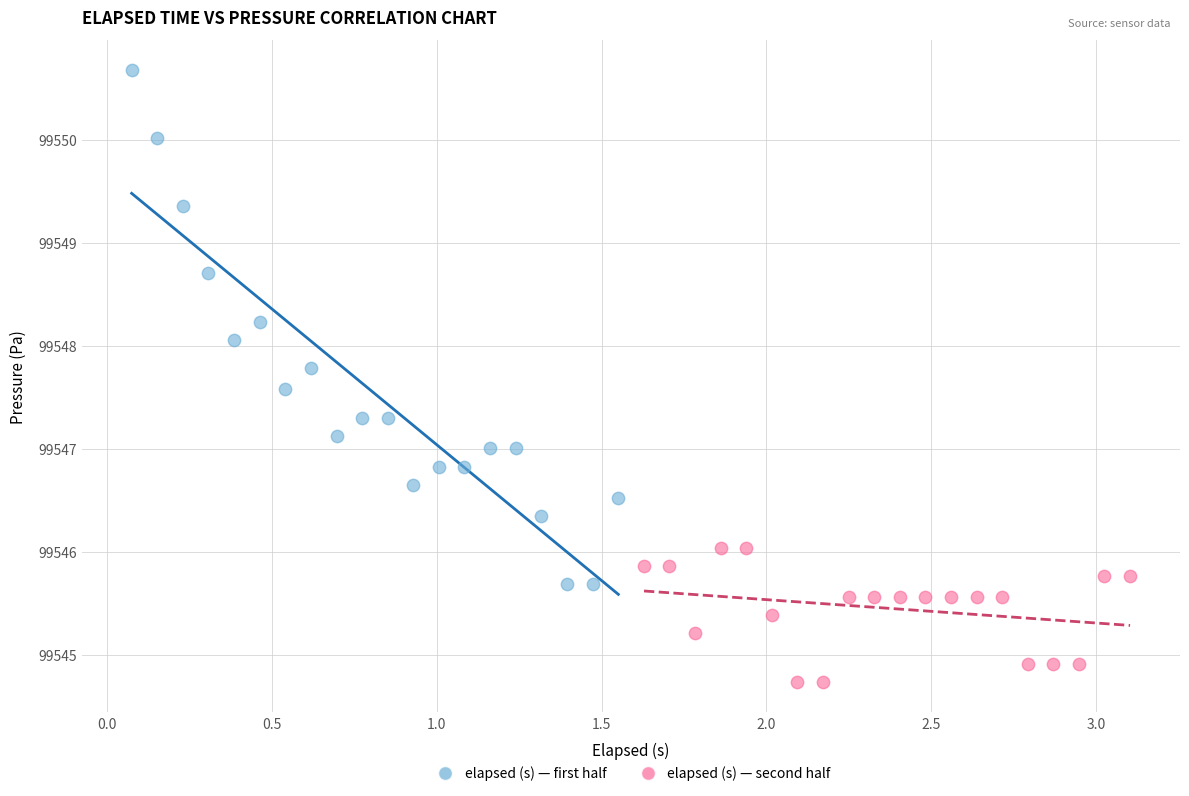

Which series contains the highest Y value?

elapsed (s) — first half